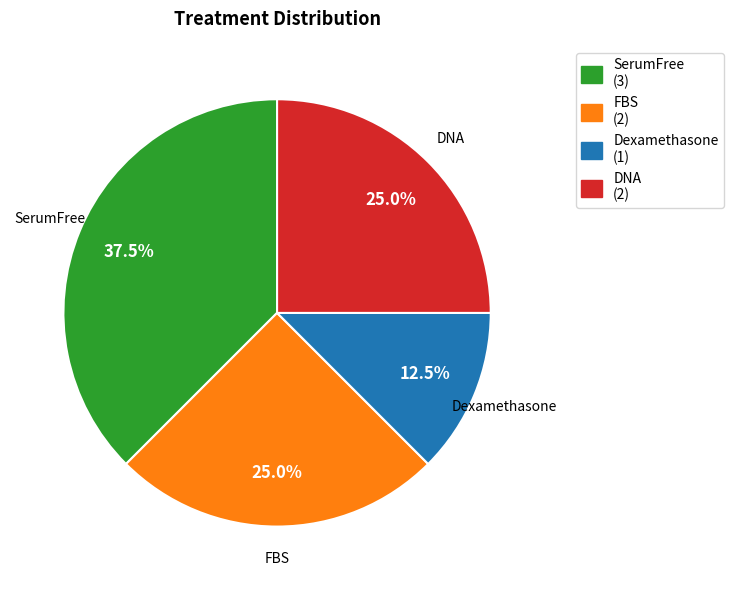

Is it true that Dexamethasone is 1% of the pie?

False